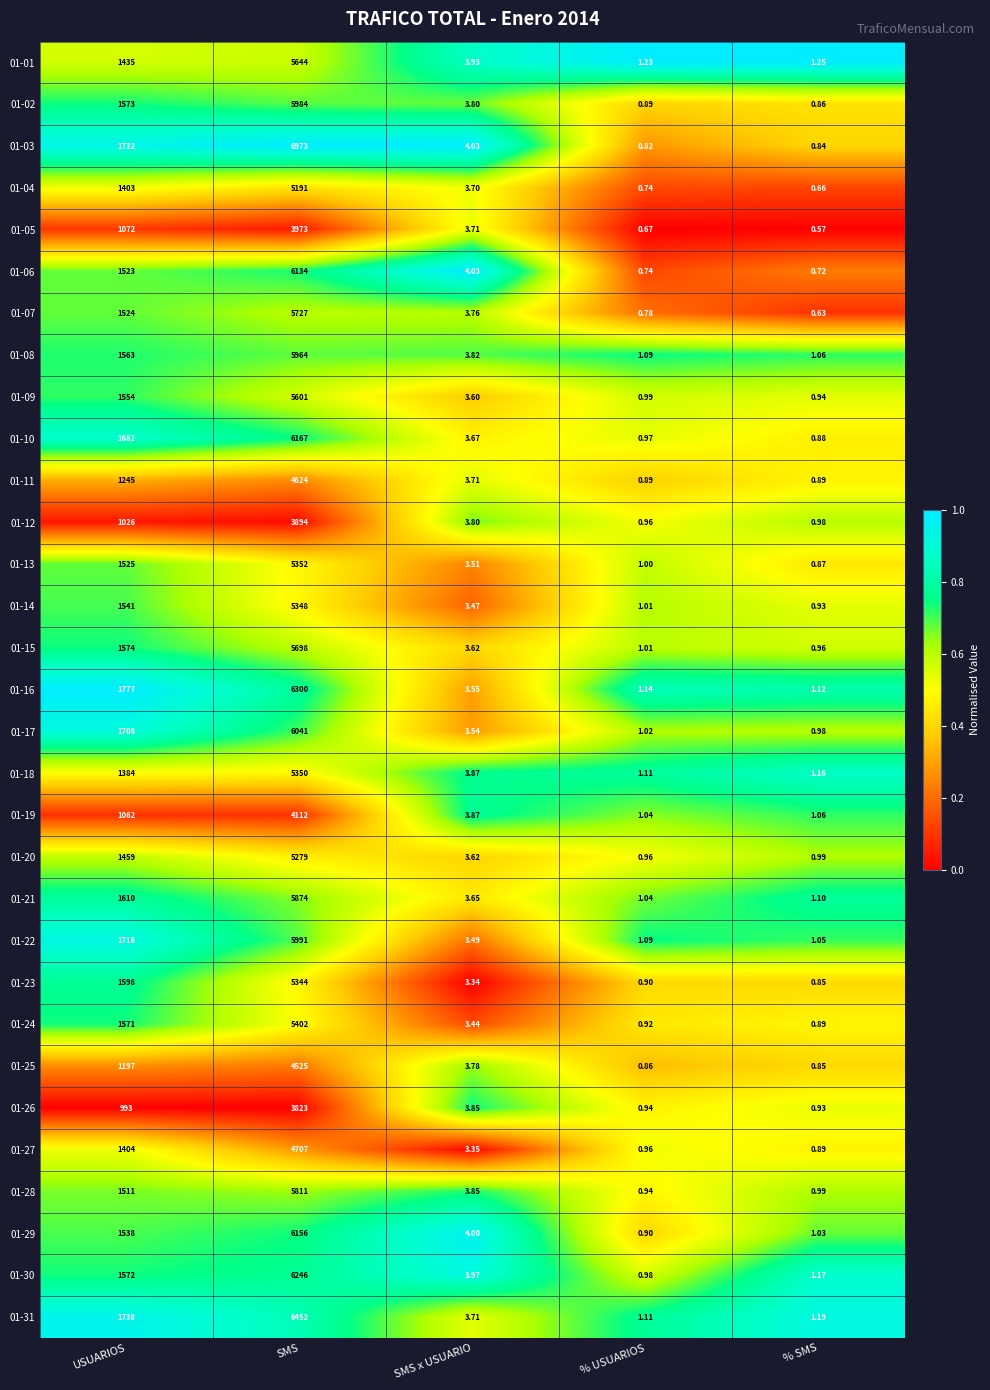

Rank the categories by 01-09 value from highest to lowest.

SMS, USUARIOS, SMS x USUARIO, % USUARIOS, % SMS